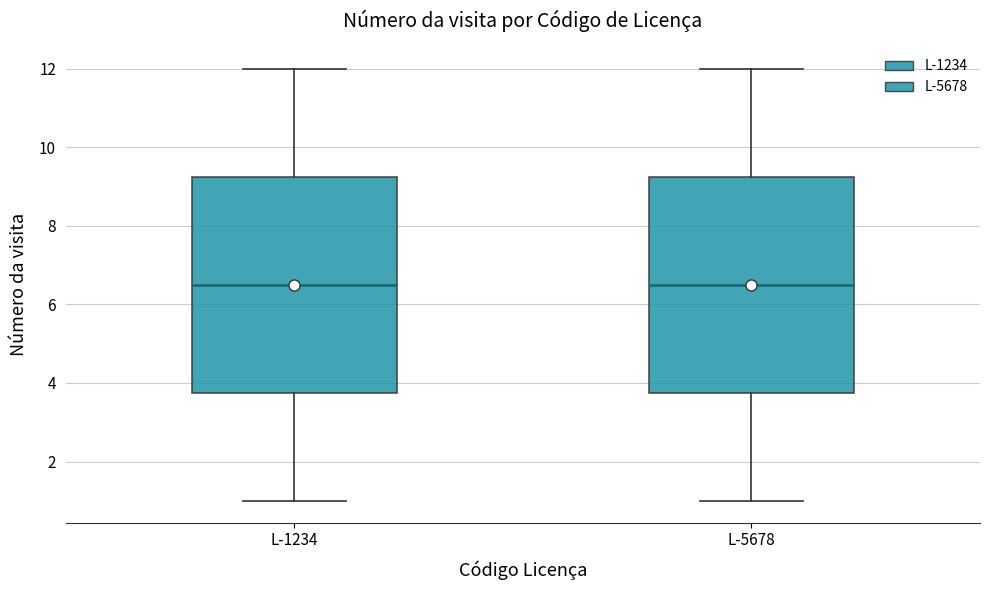

Reading left to right, transcribe this box plot: for each box, give where its median line is, the range the box spans, and where its two whiskers end, as read against the y-axis. The values are not printed on the chart, so give them approximately, as read against the axis.

L-1234: median 6.6, box 3.8 to 9.2, whiskers 1.0 to 12.0
L-5678: median 6.6, box 3.8 to 9.2, whiskers 1.0 to 12.0